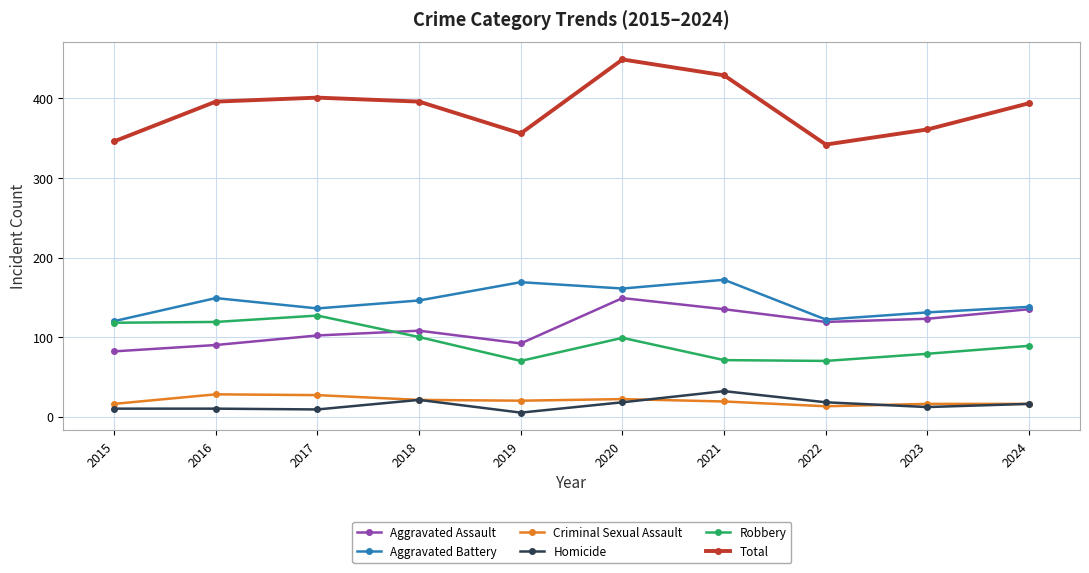

What is the spread (max minus min) of values at 2015?

336